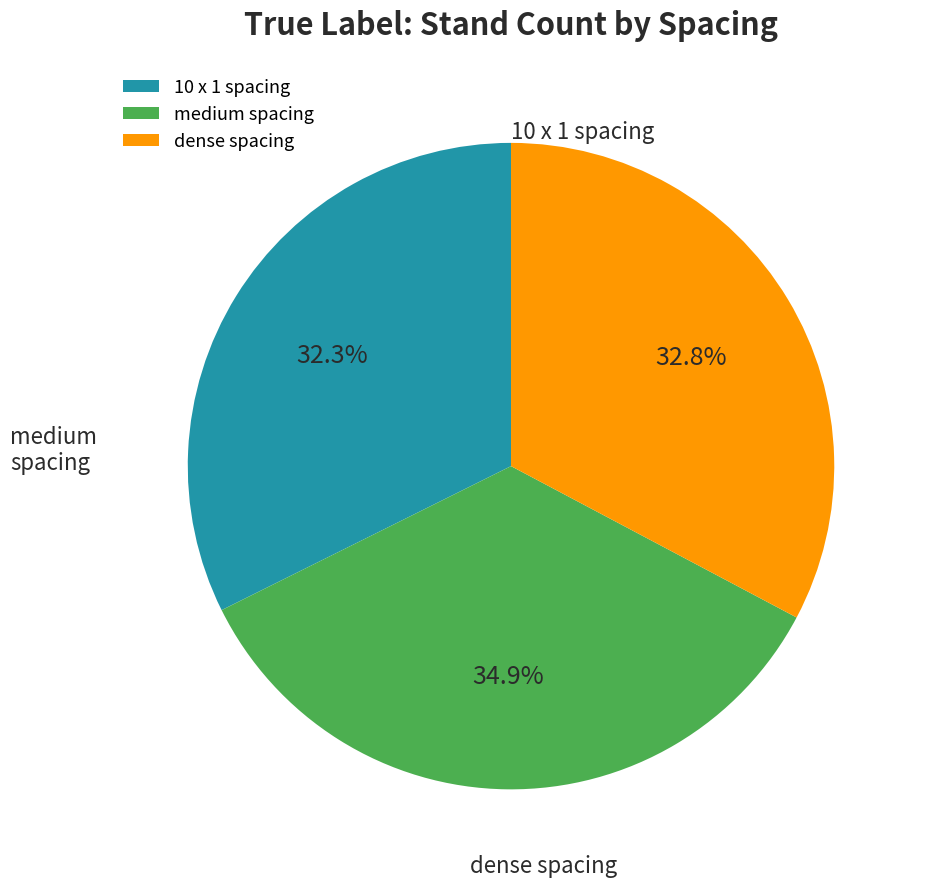

Do dense spacing and 10 x 1 spacing together represent more than half of the pie?

Yes